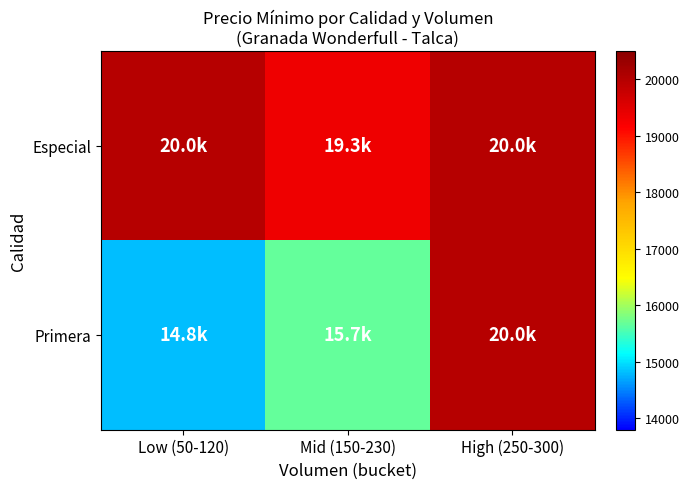

At which category is the sum across all series the highest?

High (250-300)